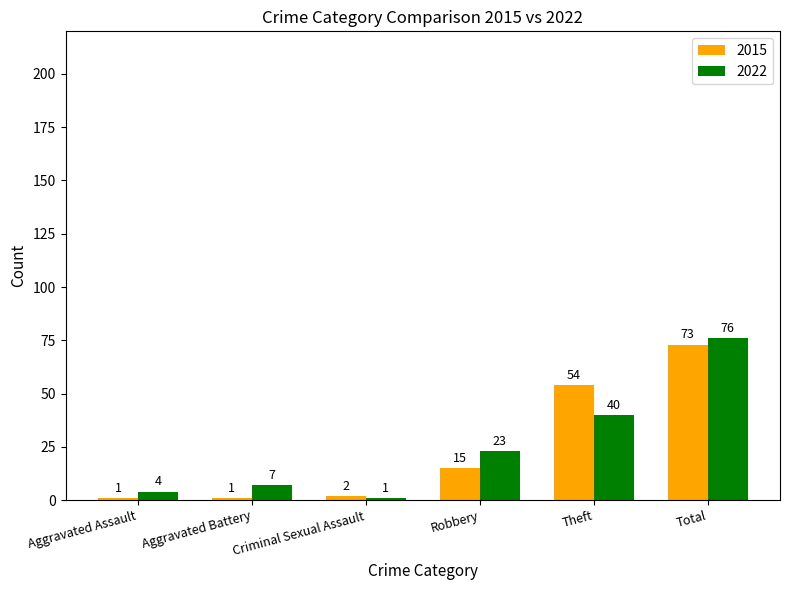

Which series has the widest spread of values?

2022